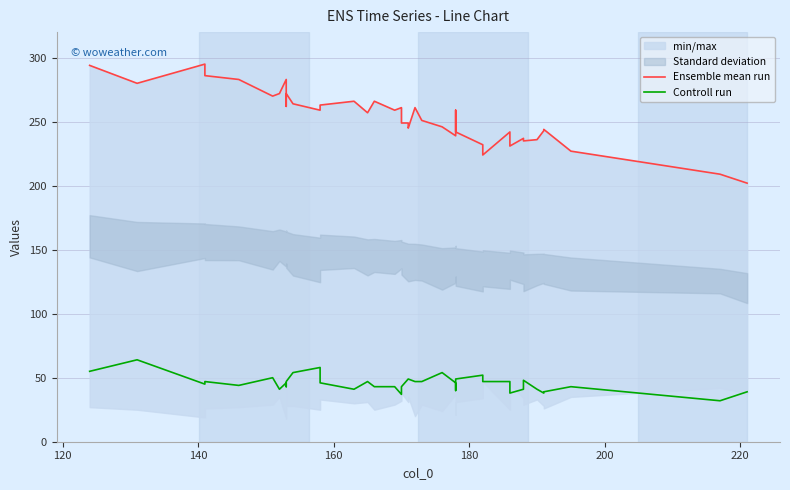

What is the maximum value shown in the chart?

295